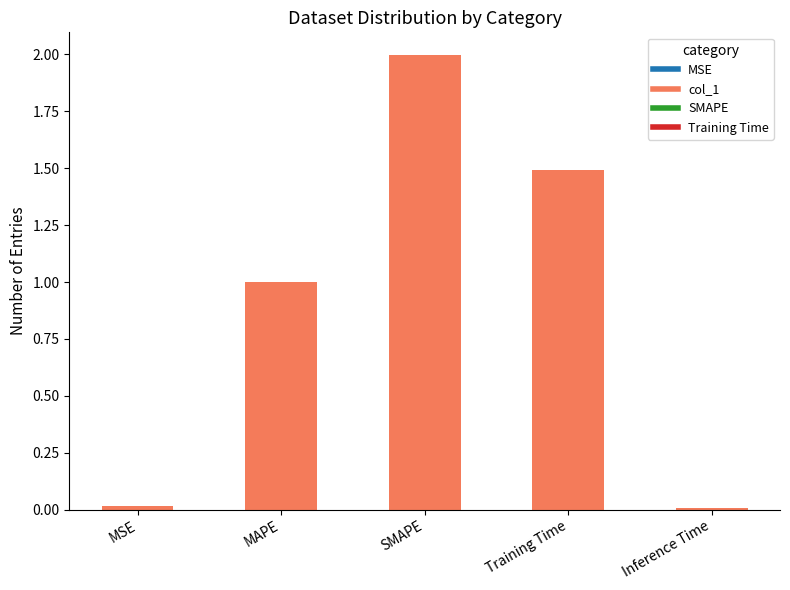

What is the difference between the second highest and second lowest values?

1.5